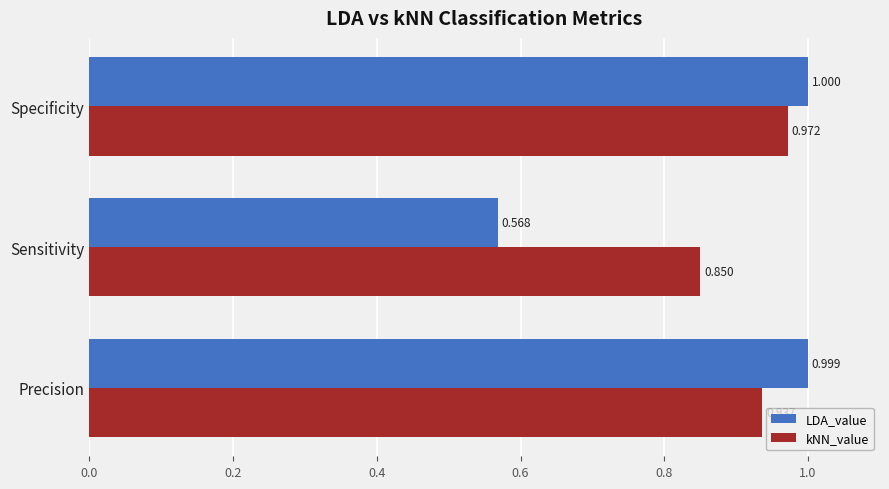

How many data points does each series have?

3